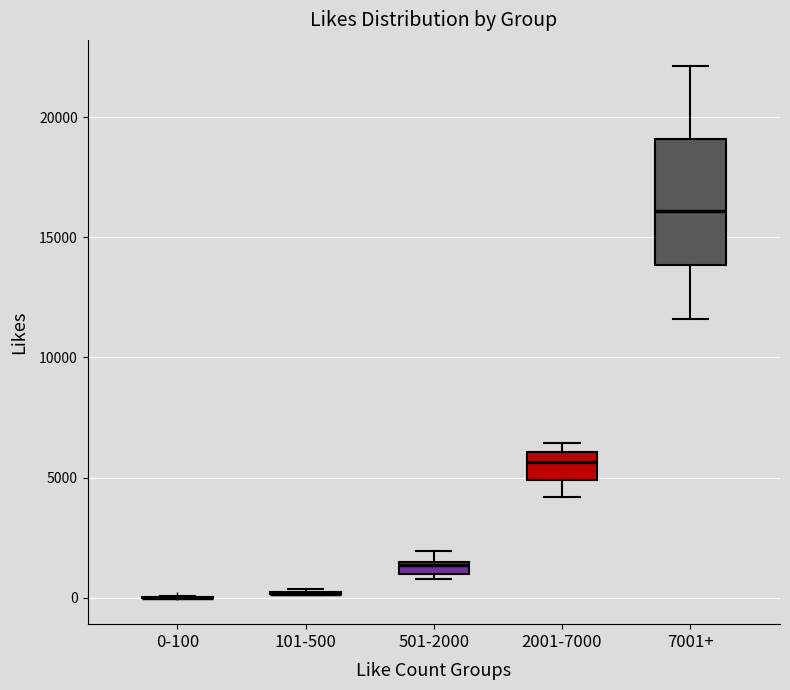

Where is the upper edge of the box for 501-2000 on the y-axis? The values are not printed on the chart, so give them approximately, as read against the axis.

1500